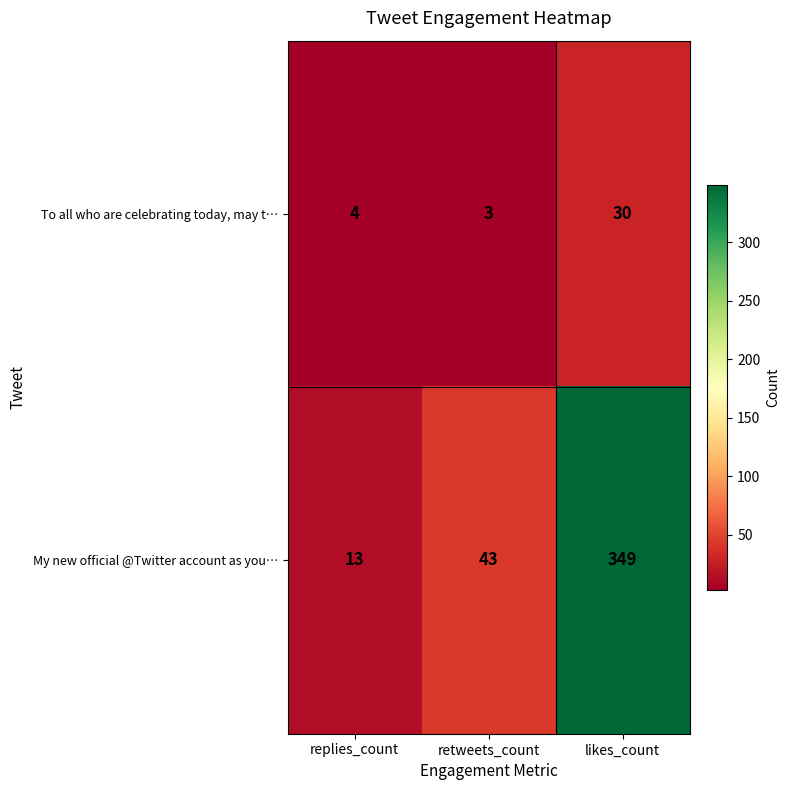

Is it true that To all who are celebrating today, may t… equals 2 at replies_count?

False